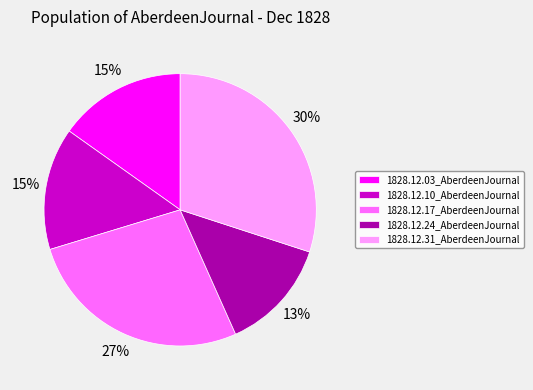

Count the number of slices in the pie.

5